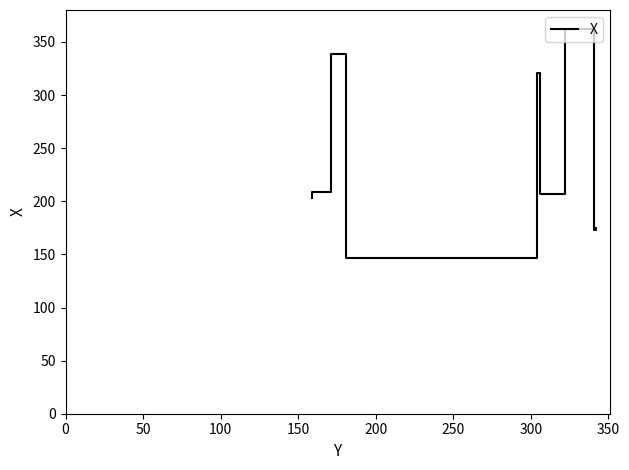

Reading left to right, extract all data points from this chart.

203	209	339	147	321	207	362	173	175